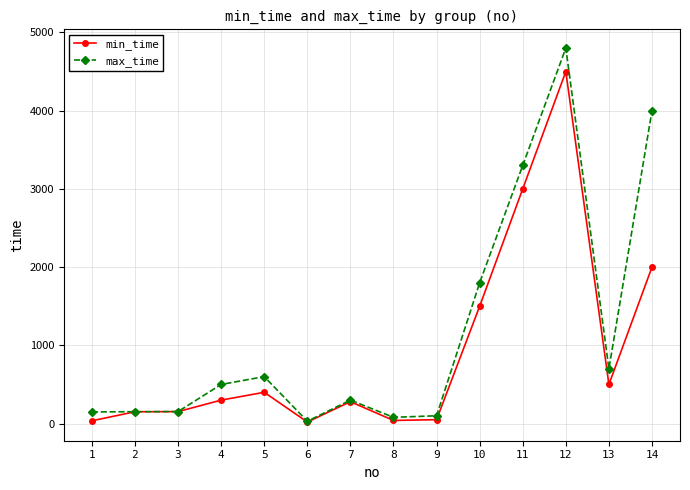

What is the difference between the maximum and minimum values in the min_time series?

4480